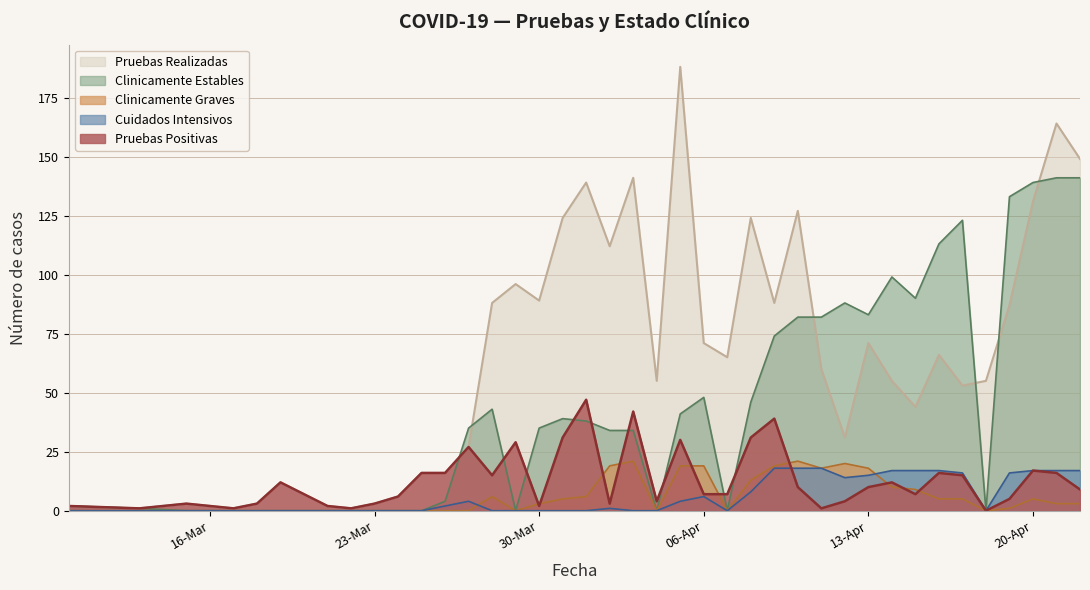

Which series has the largest range (max minus min)?

Pruebas Realizadas